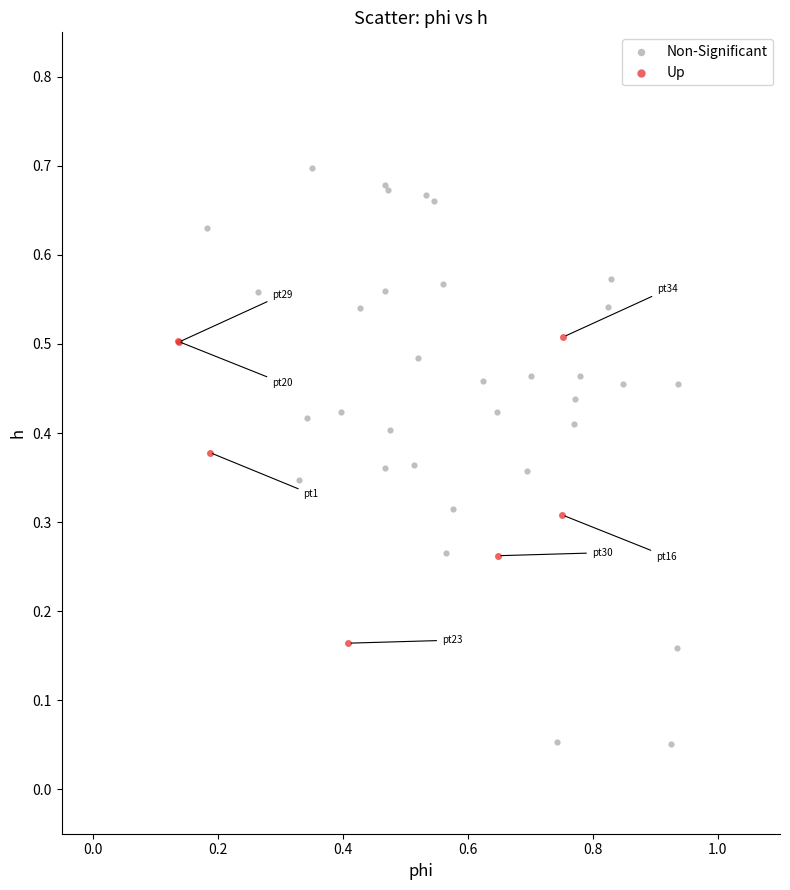

What are all the series names shown in the legend?

Non-Significant, Up